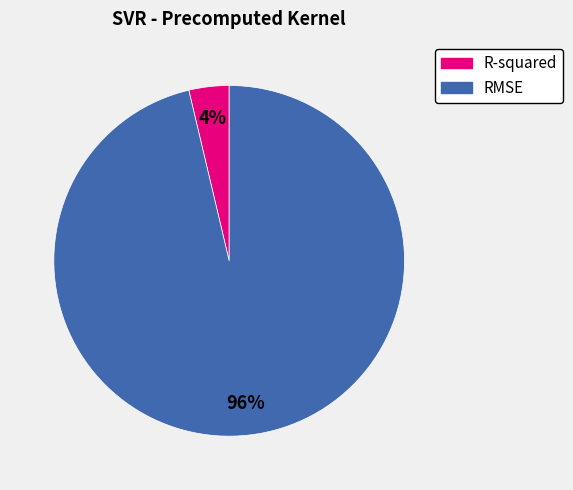

To the nearest percent, what percentage of the pie is R-squared?

4%